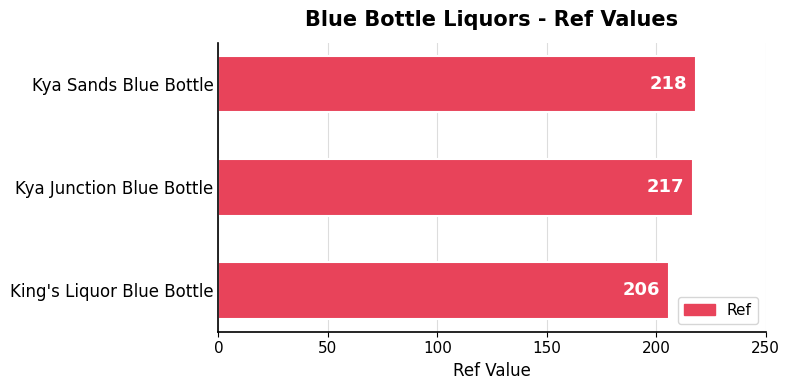

What is the sum of all values?

641